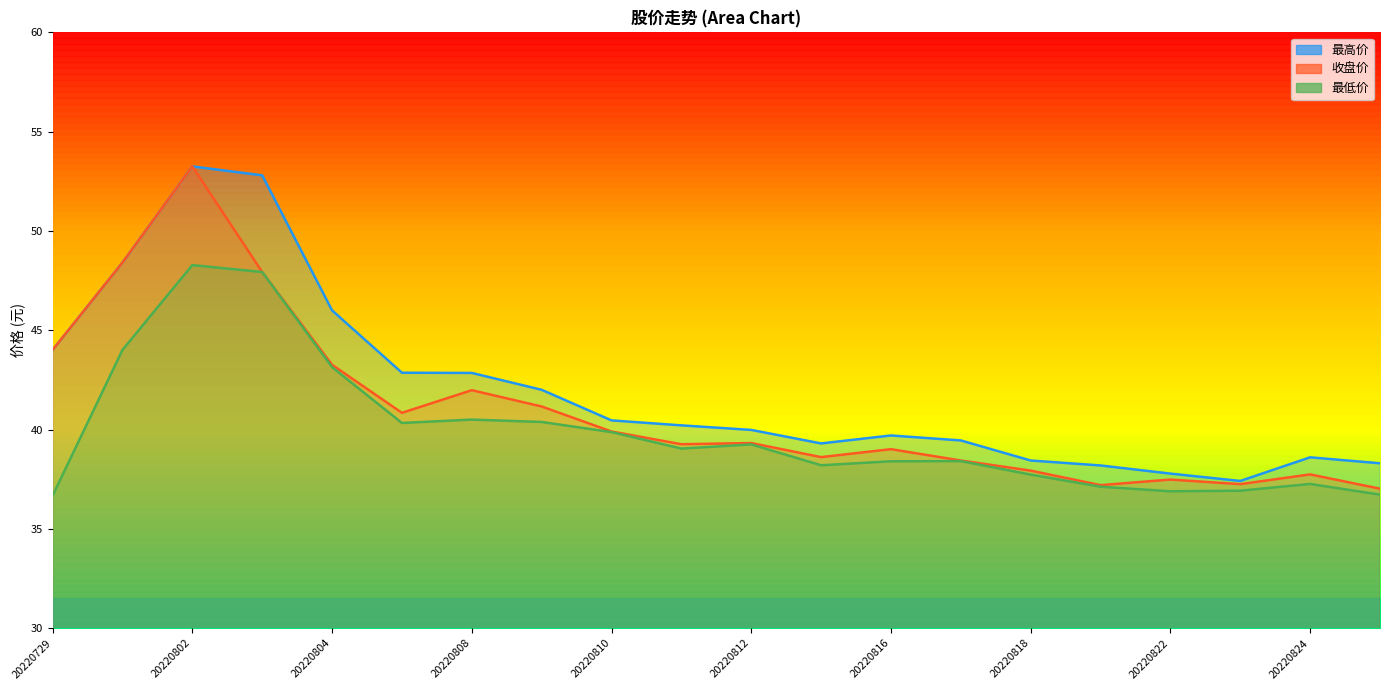

At which label does 最低价 reach its peak?

20220802